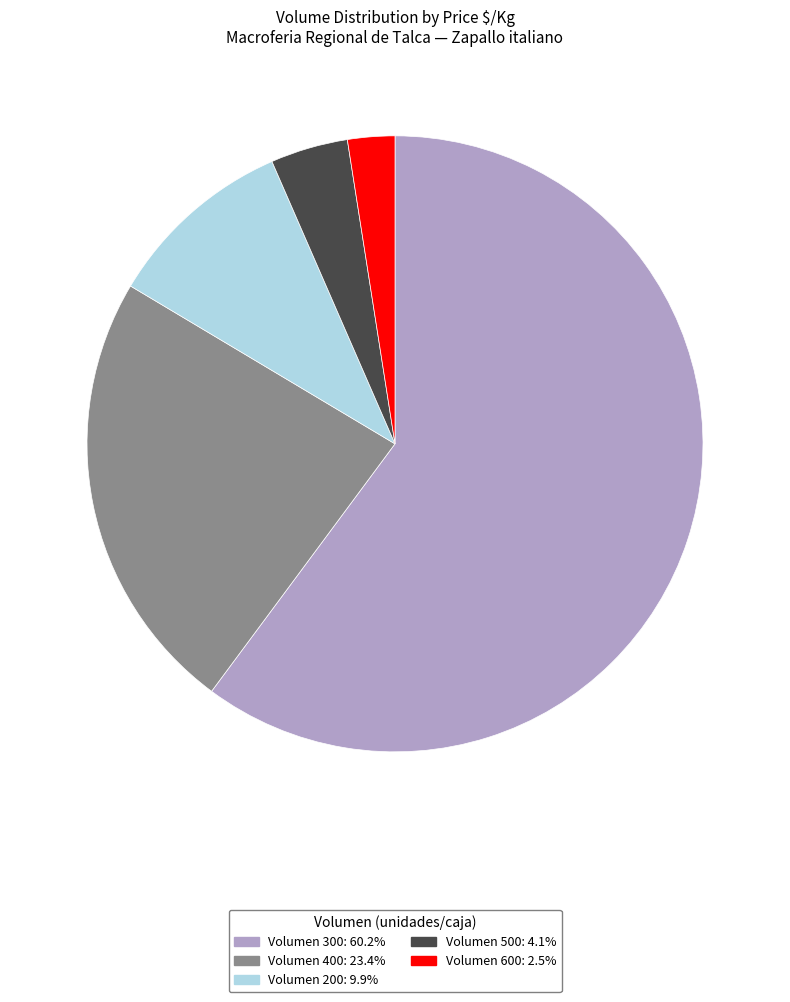

Is there a majority slice in this chart?

Yes